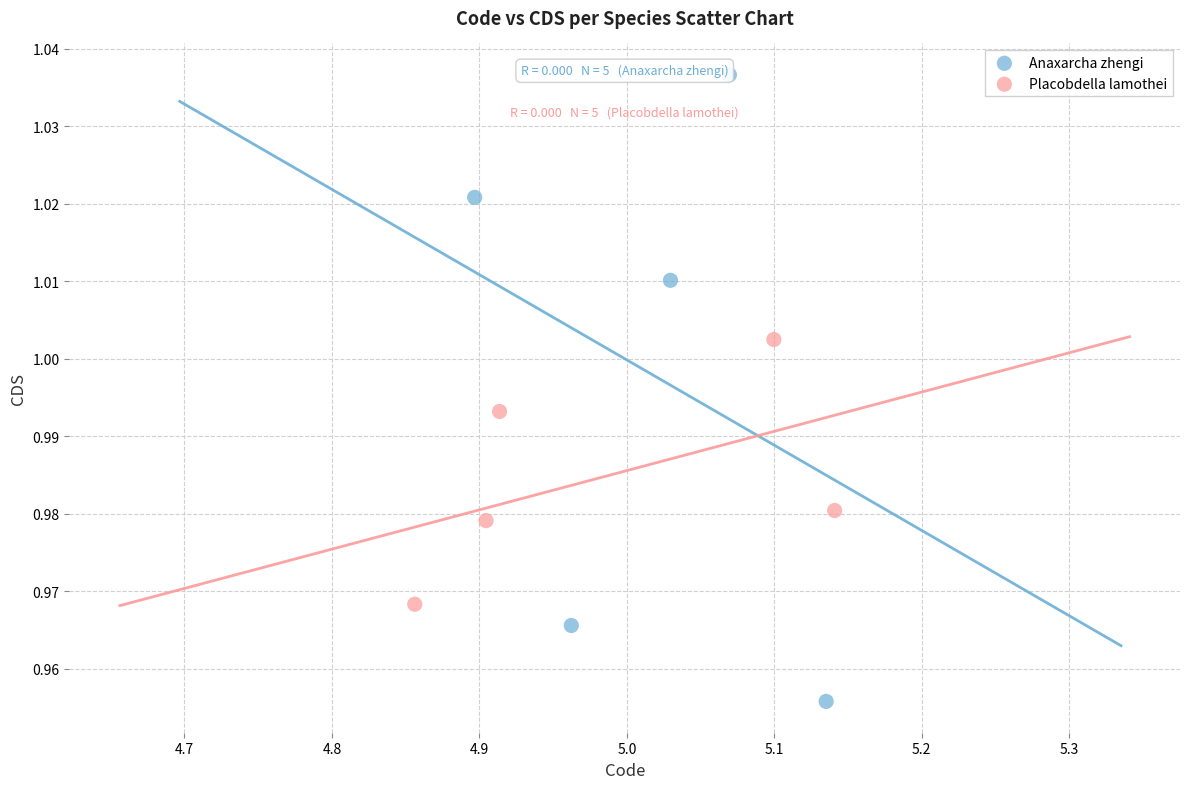

Which series reaches the minimum Y coordinate?

Anaxarcha zhengi